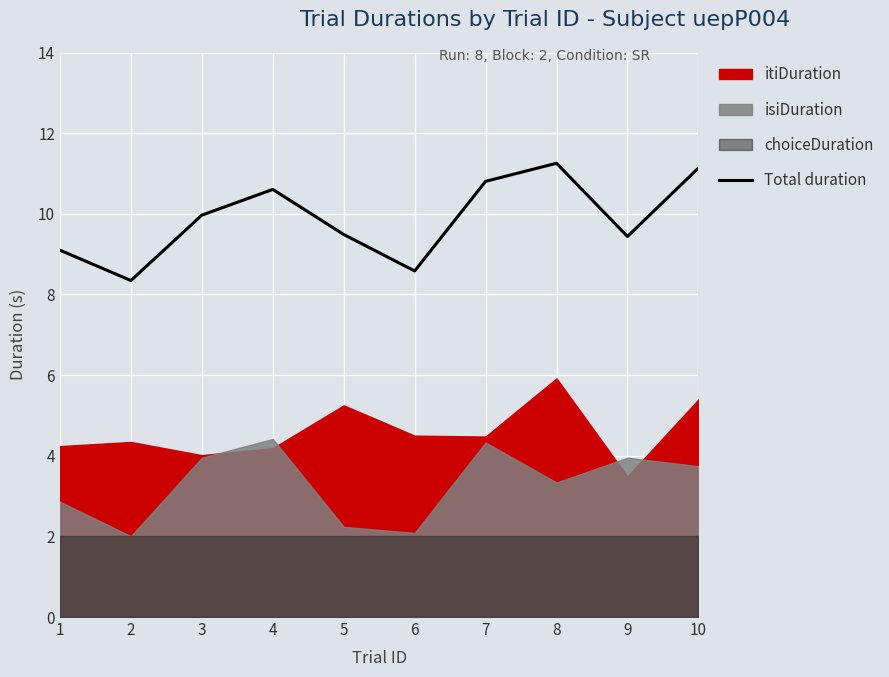

True or false: the data shows 10.8 at 7.

True